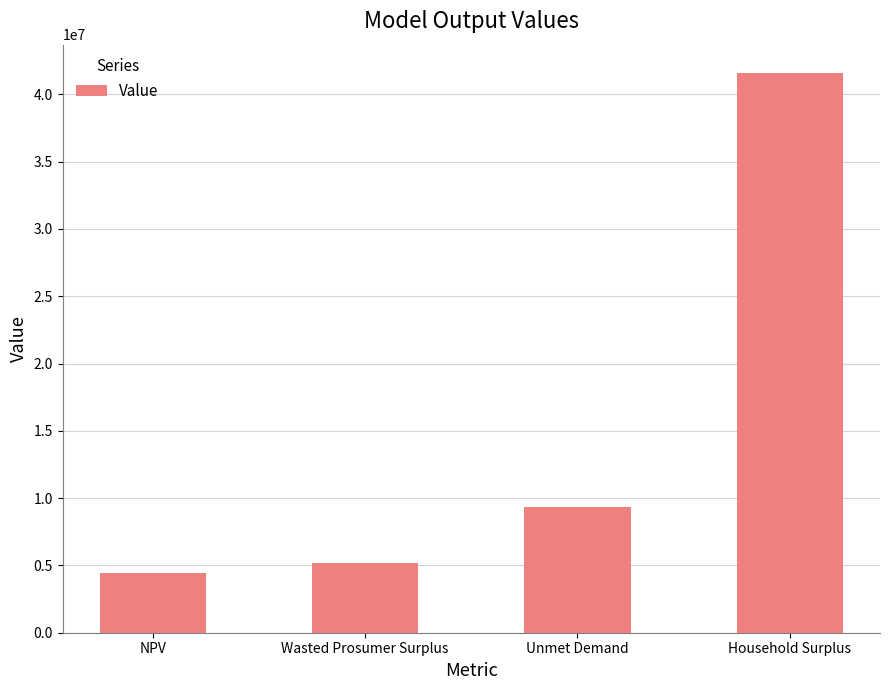

How many categories are shown in the chart?

4